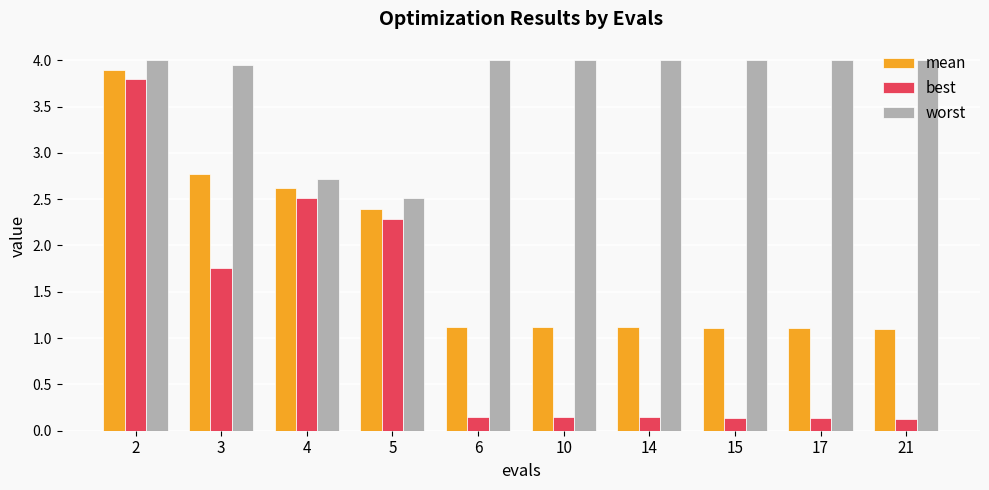

How many groups of bars are there?

10